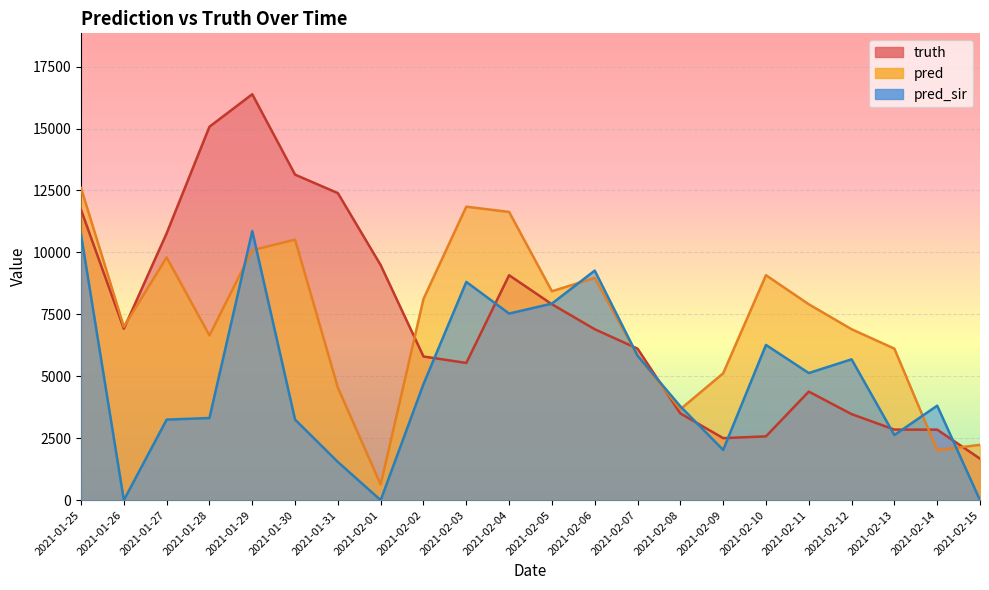

True or false: truth has more than 2 interior local peaks.

True